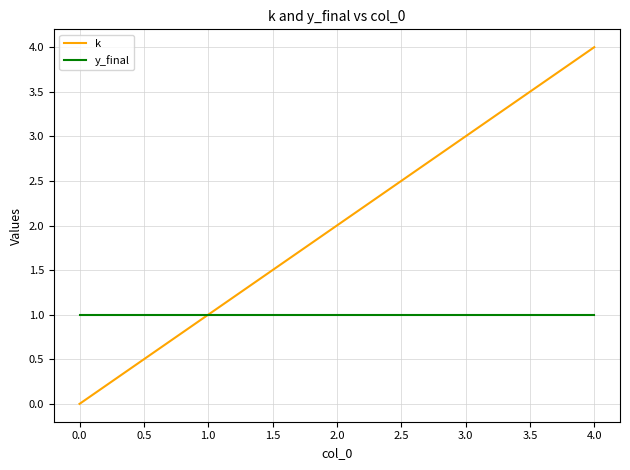

Which series has the largest total across all categories?

k